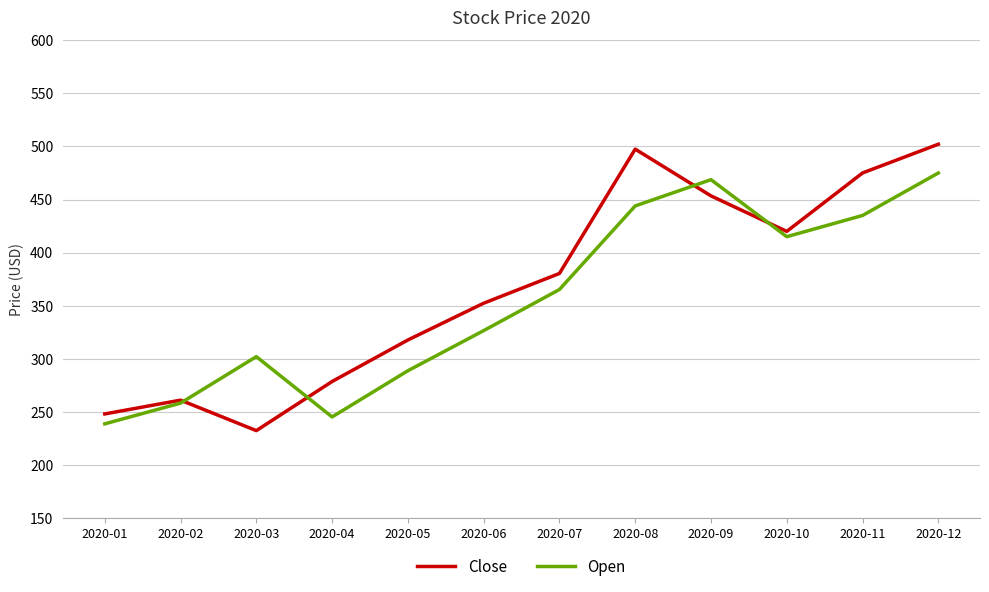

True or false: Open has more than 0 interior local peaks.

True